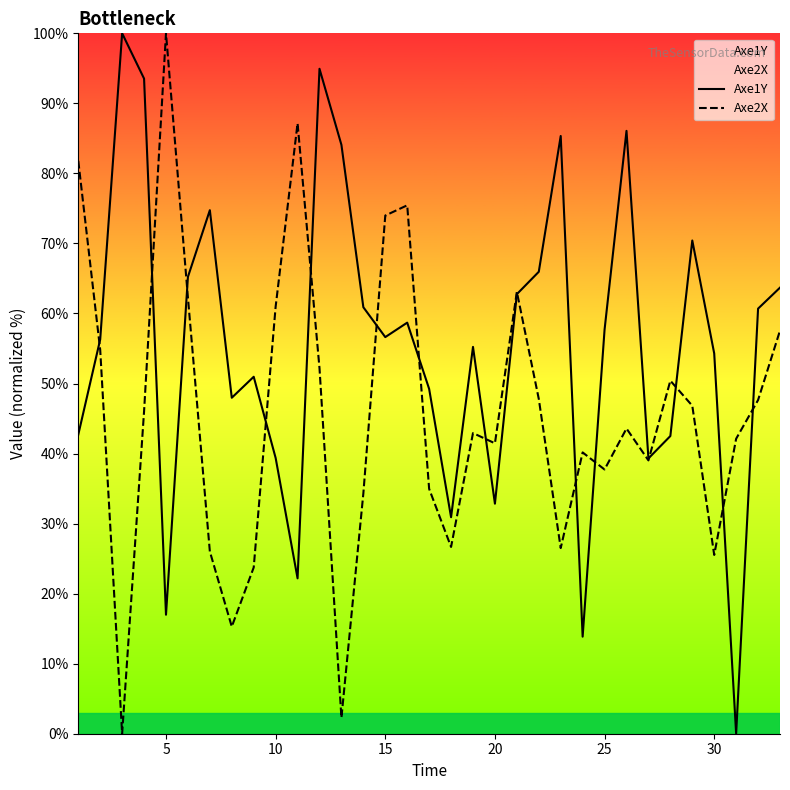

Which series has the largest total across all categories?

Axe1Y